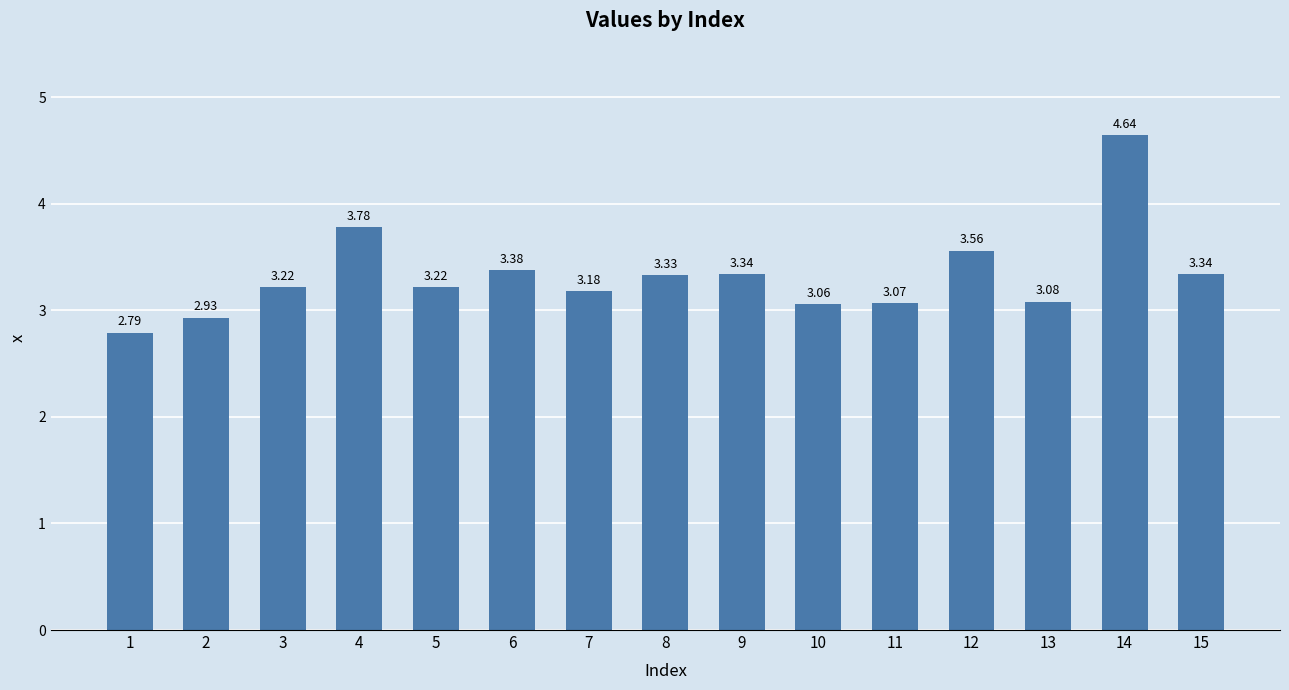

What is the ratio of the value at 13 to the value at 11?

1.0